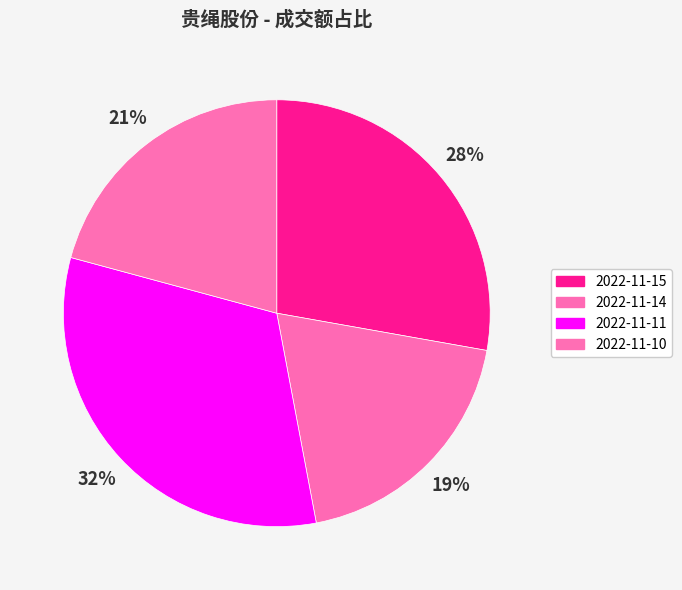

How many segments does this pie chart have?

4